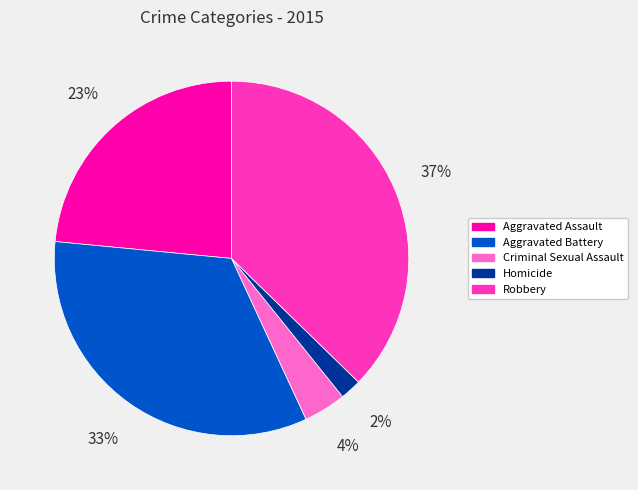

Does Robbery represent more than half of the total?

No